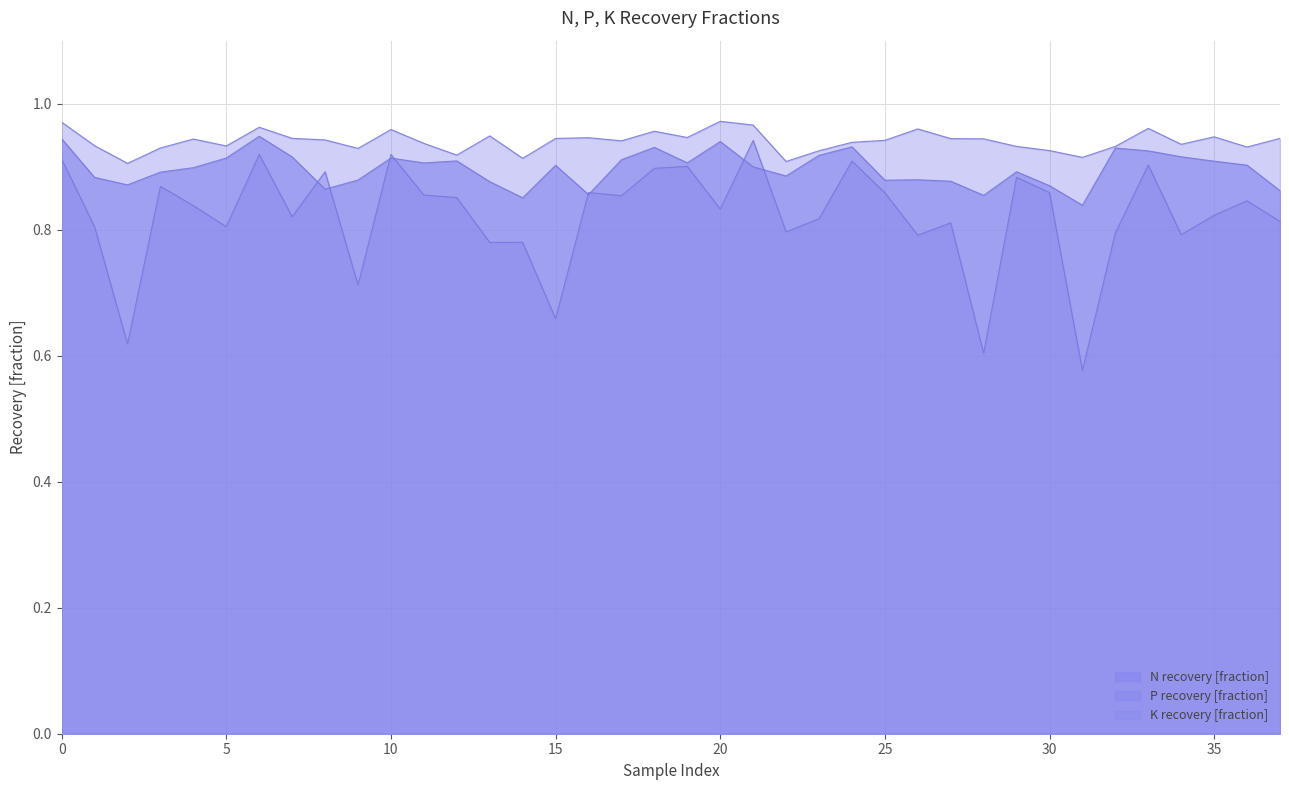

True or false: N recovery [fraction] and K recovery [fraction] cross at least once.

False